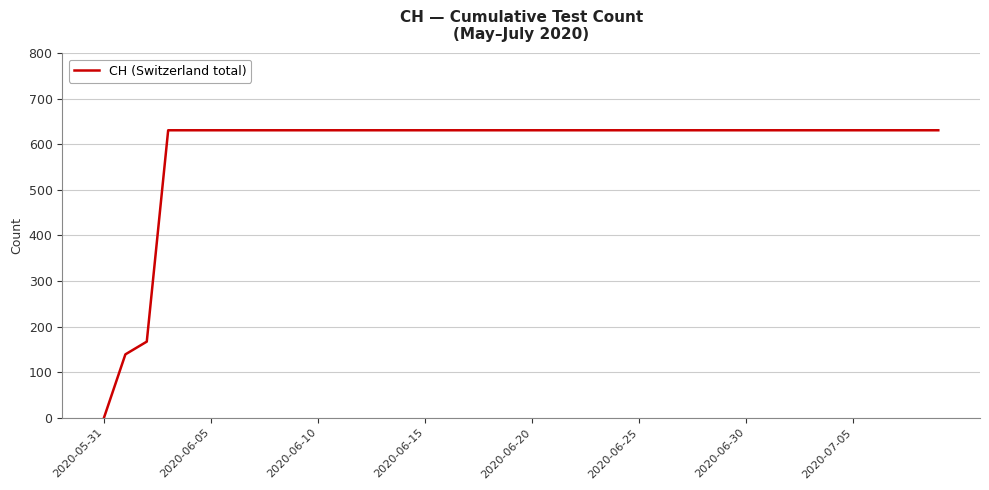

Reading right to left, transcribe all the data shown in this chart.

631	631	631	631	631	631	631	631	631	631	631	631	631	631	631	631	631	631	631	631	631	631	631	631	631	631	631	631	631	631	631	631	631	631	631	631	631	167	139	0